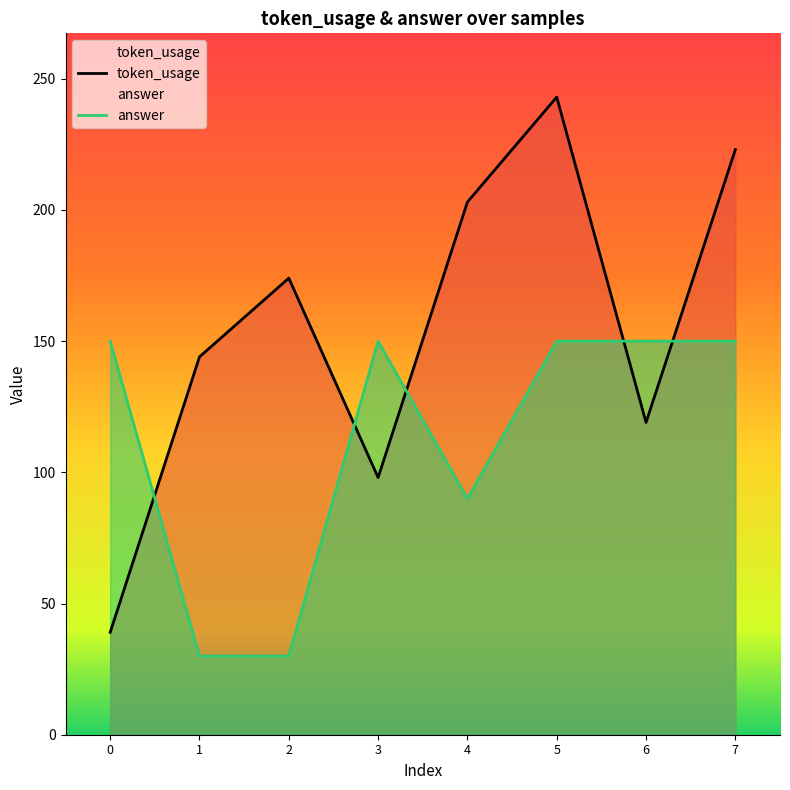

What is the value of the answer point at the 2nd from the left?

30